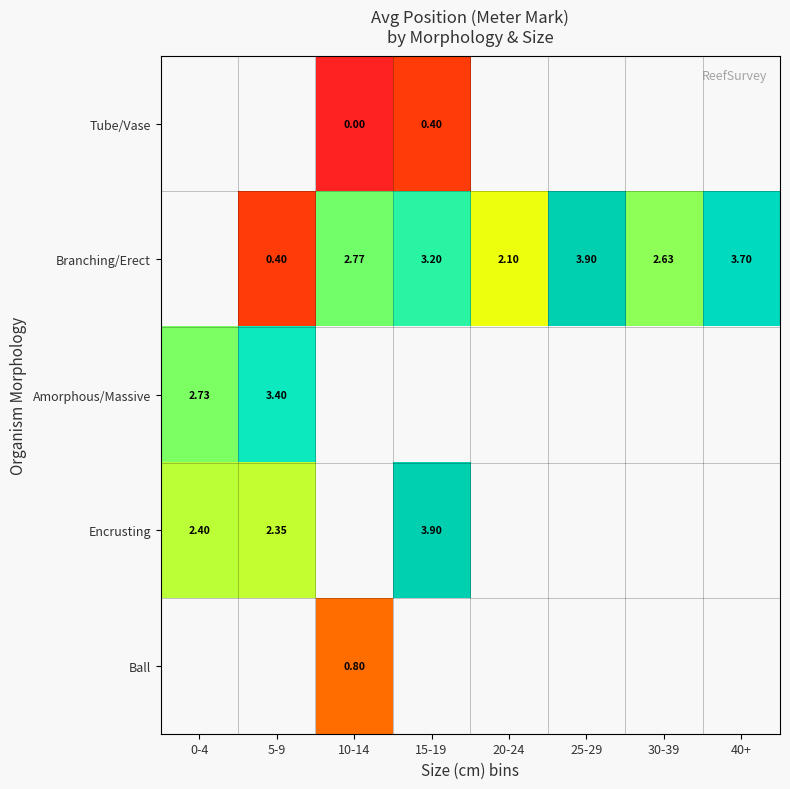

At which label is Encrusting closest to 3?

0-4